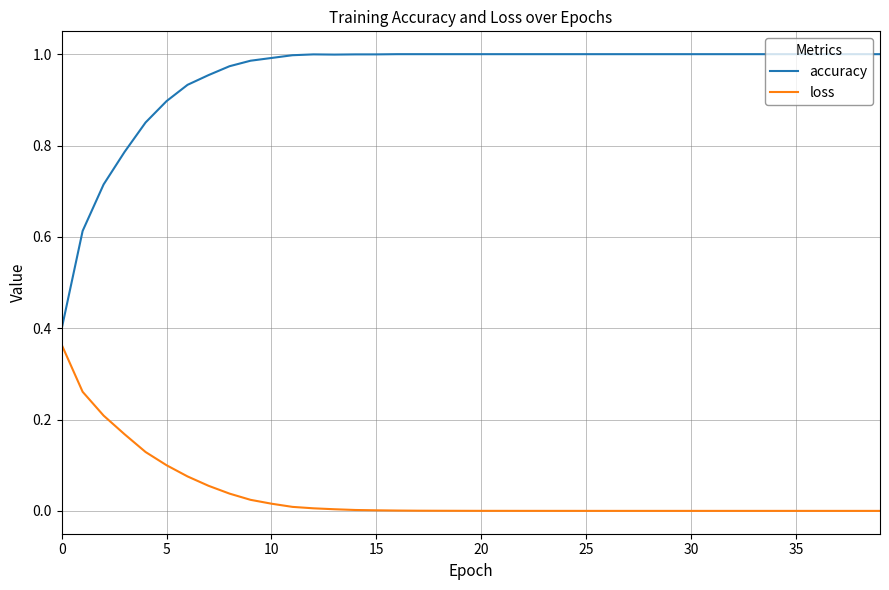

Which series has the largest total across all categories?

accuracy